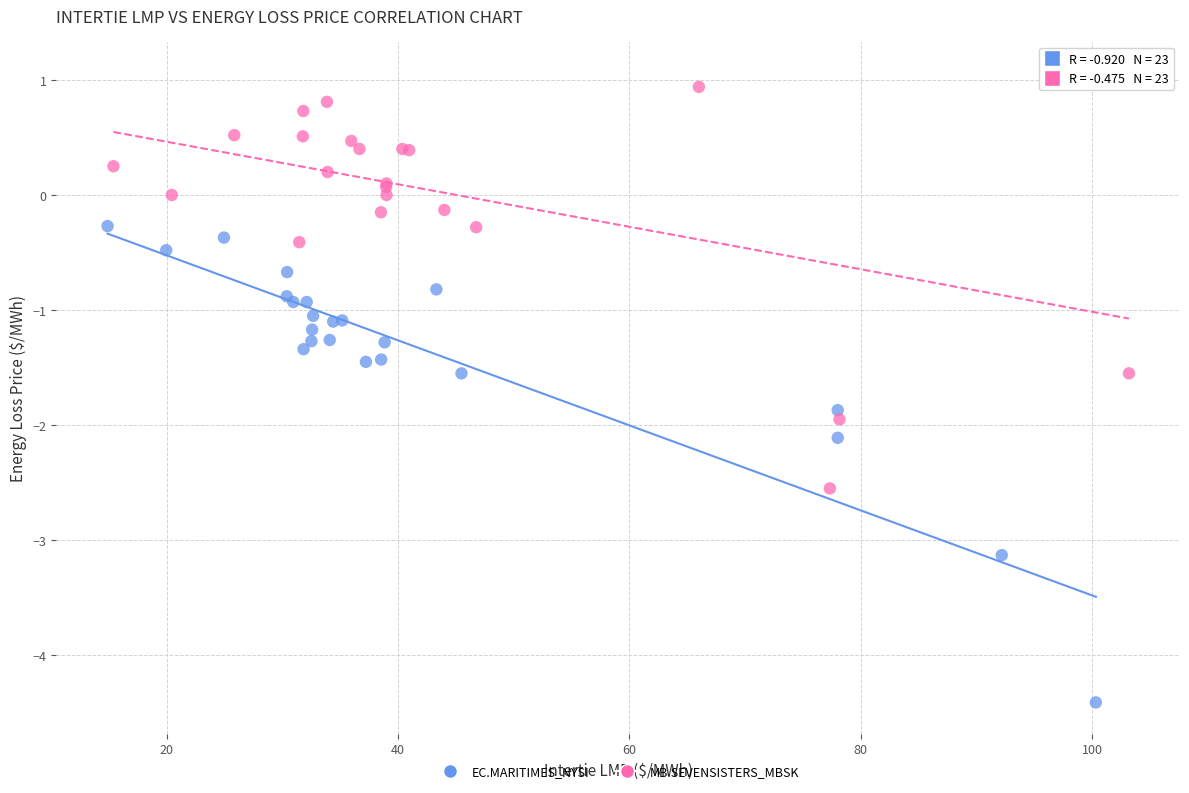

Which series contains the highest Y value?

MB.SEVENSISTERS_MBSK